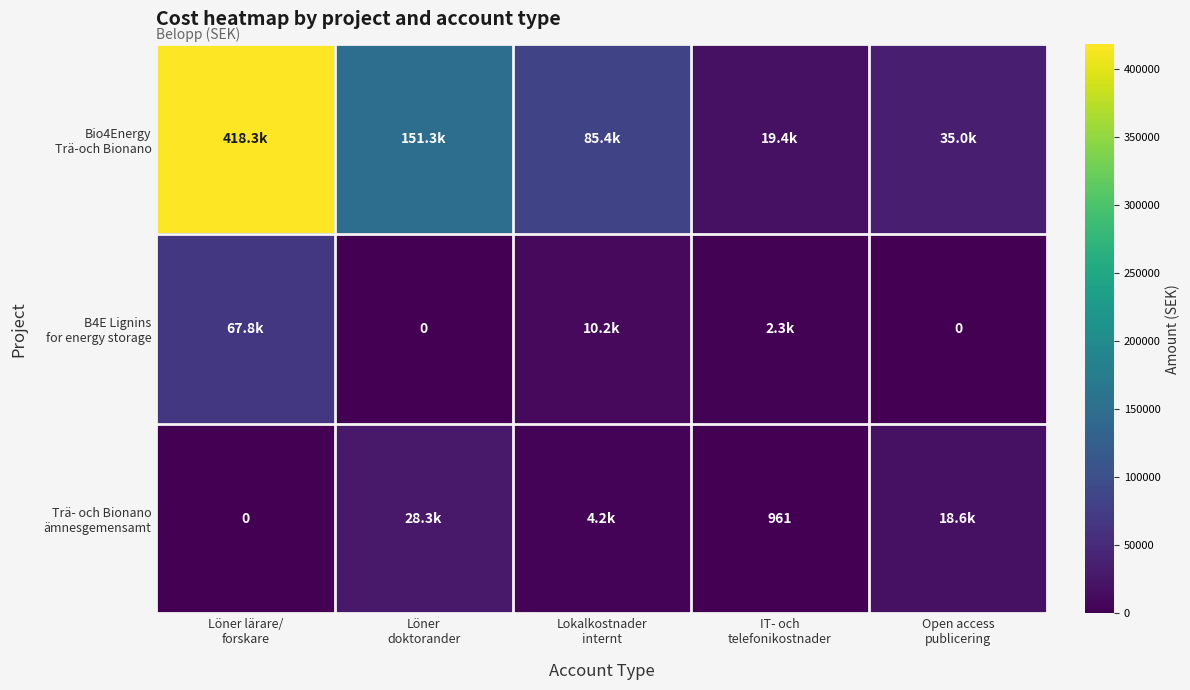

The value of B4E Lignins for energy storage at Löner lärare/ forskare is 20261.8. True or false?

False